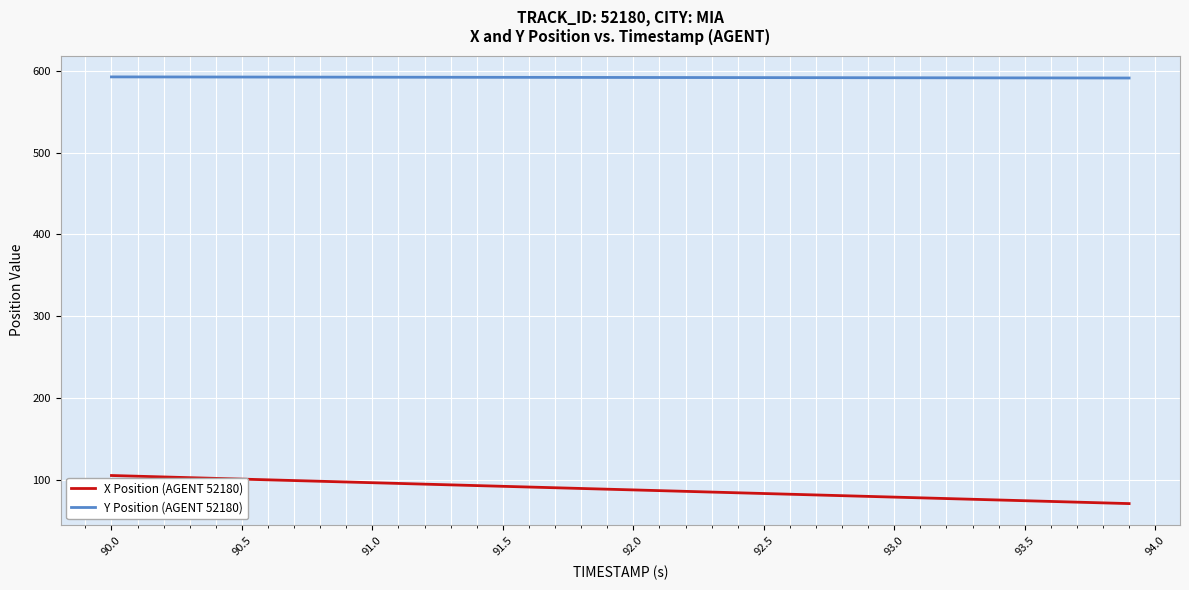

How many lines are shown in the chart?

2